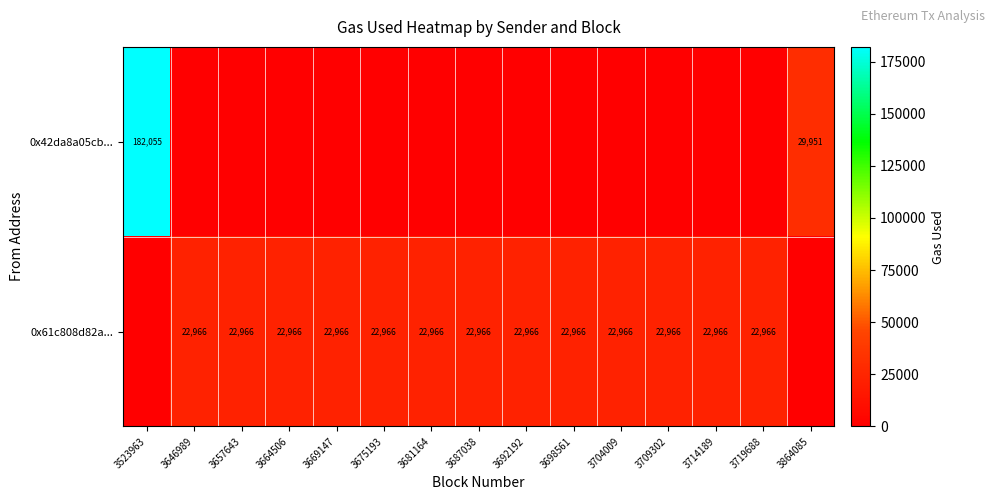

At which category is the sum across all series the highest?

3523963